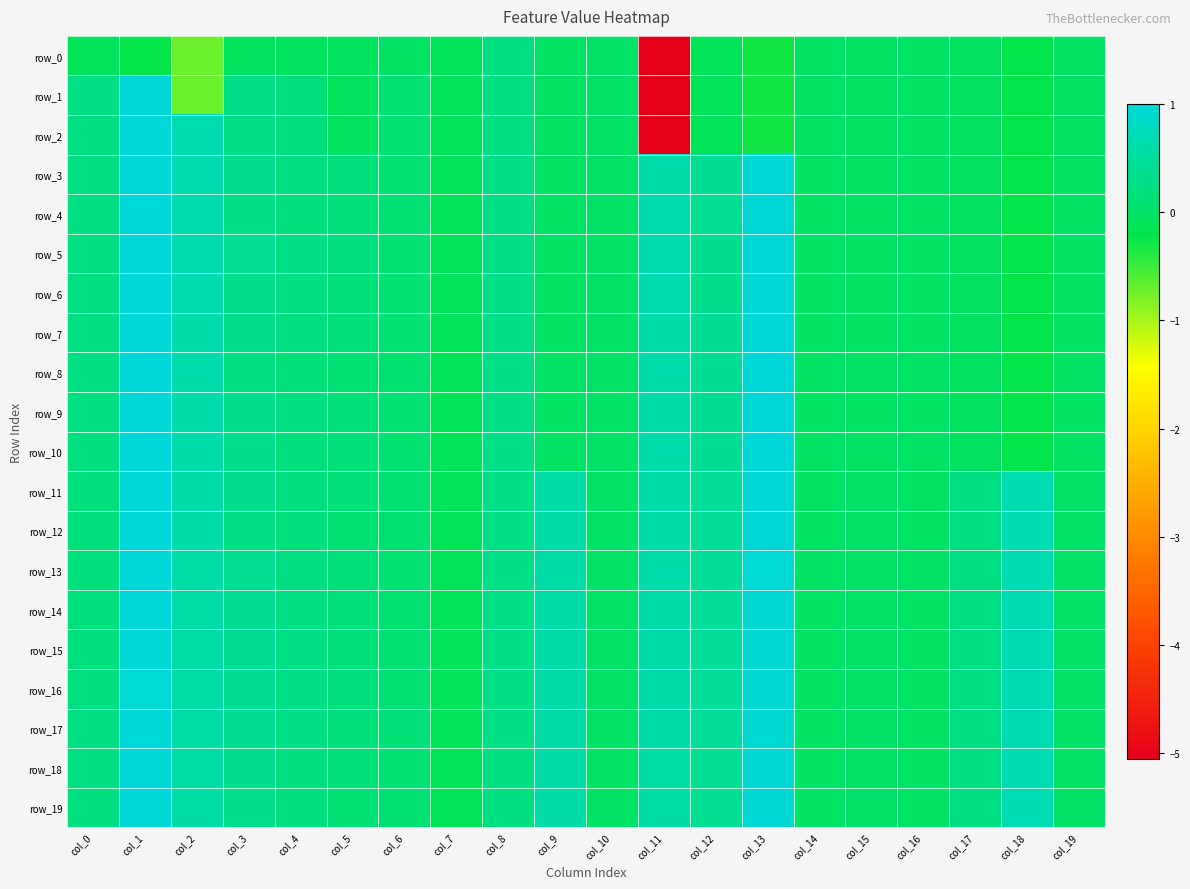

What is the difference between the row_11 values at col_11 and col_1?

0.4